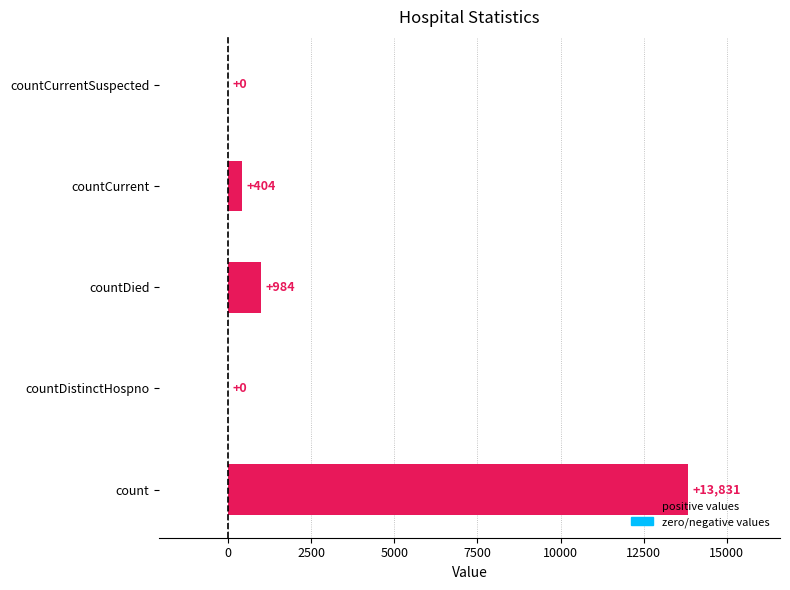

What is the change in value from countDistinctHospno to countDied?

+984